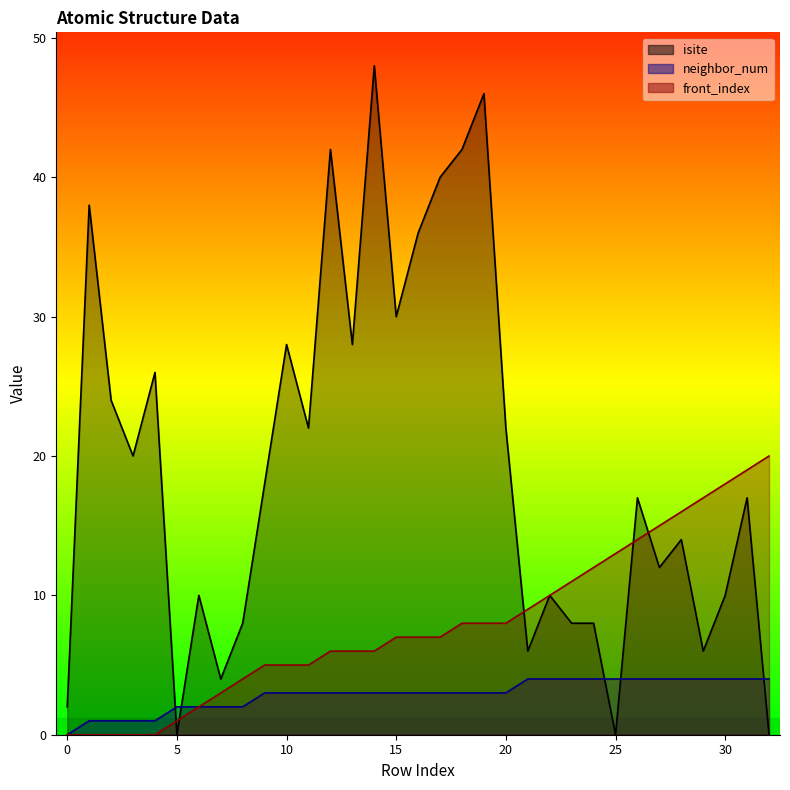

What is the difference between the front_index values at 28 and 16?

9